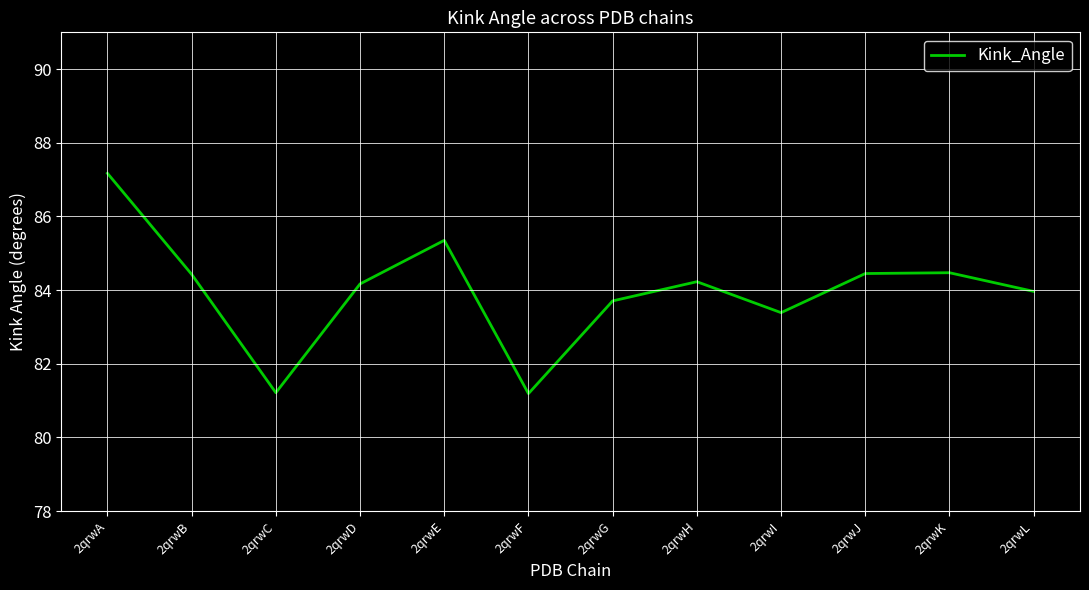

Between 2qrwH and 2qrwA, which is larger?

2qrwA